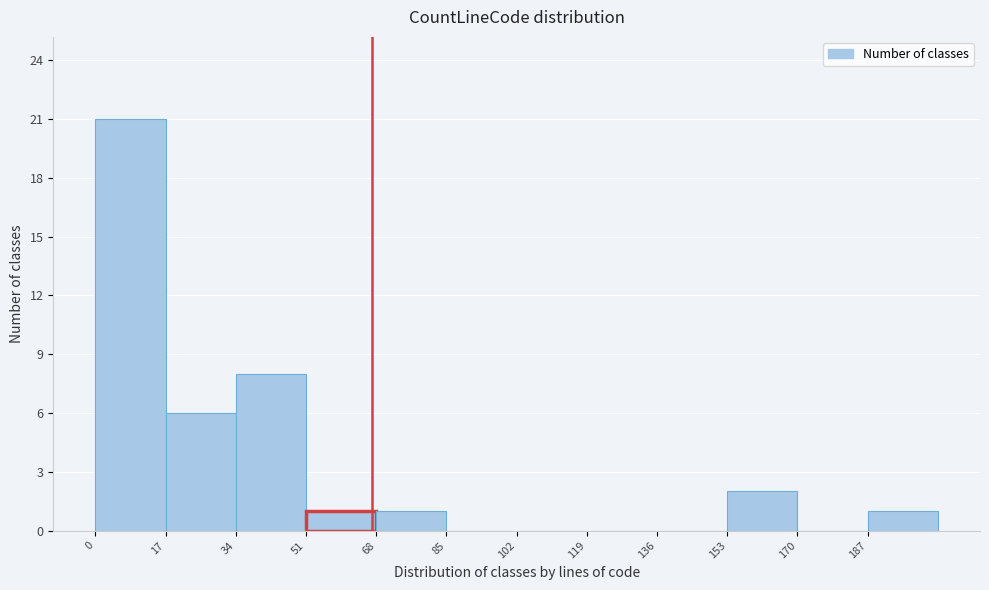

Over which range of the x-axis is the bar tallest?

0 to 17